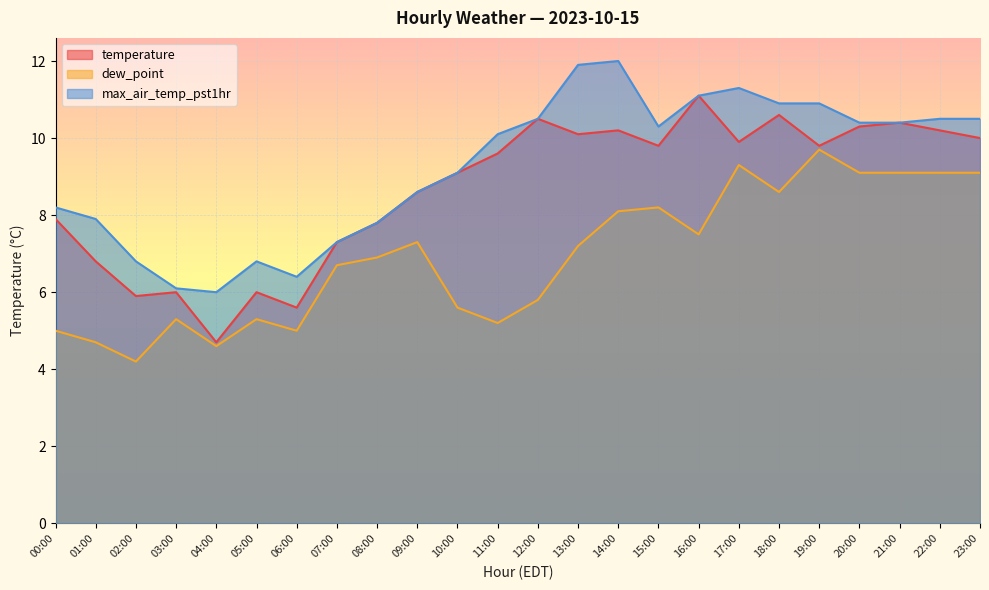

At 18:00, list the series in order from smallest to largest.

dew_point, temperature, max_air_temp_pst1hr